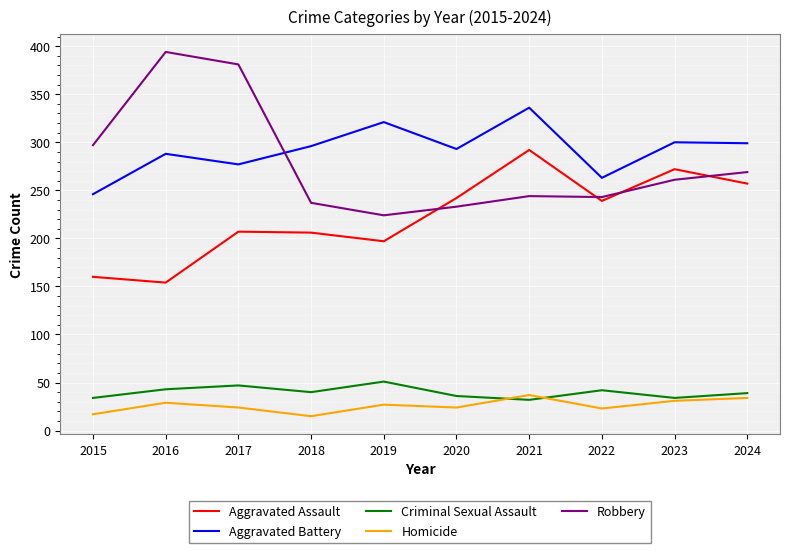

At which label does Aggravated Assault first exceed 239?

2020